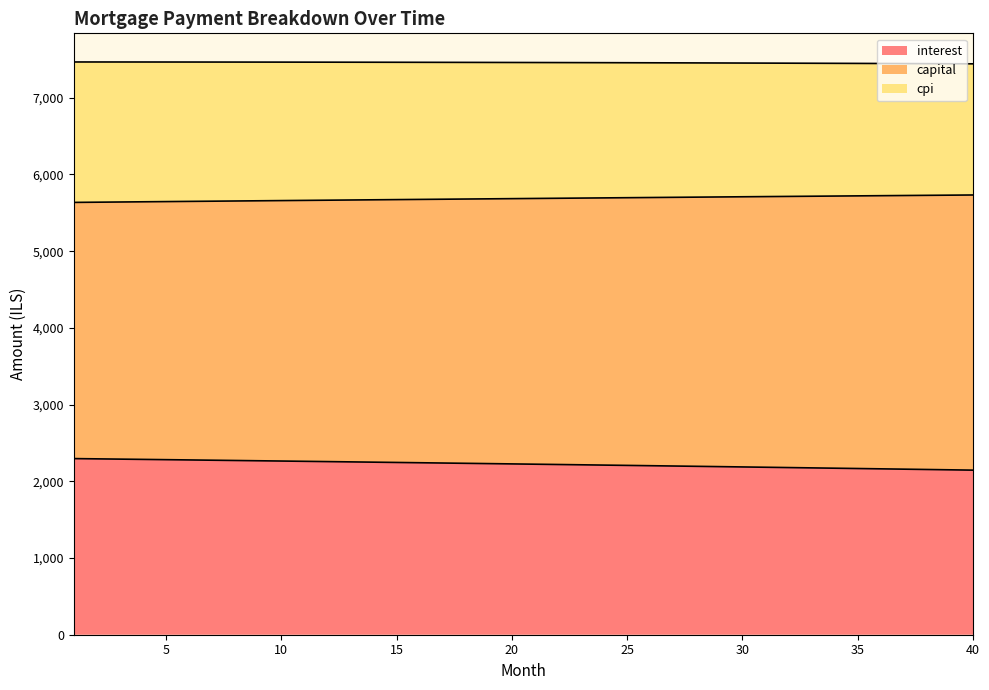

Where does the interest series first go above 2226?

1